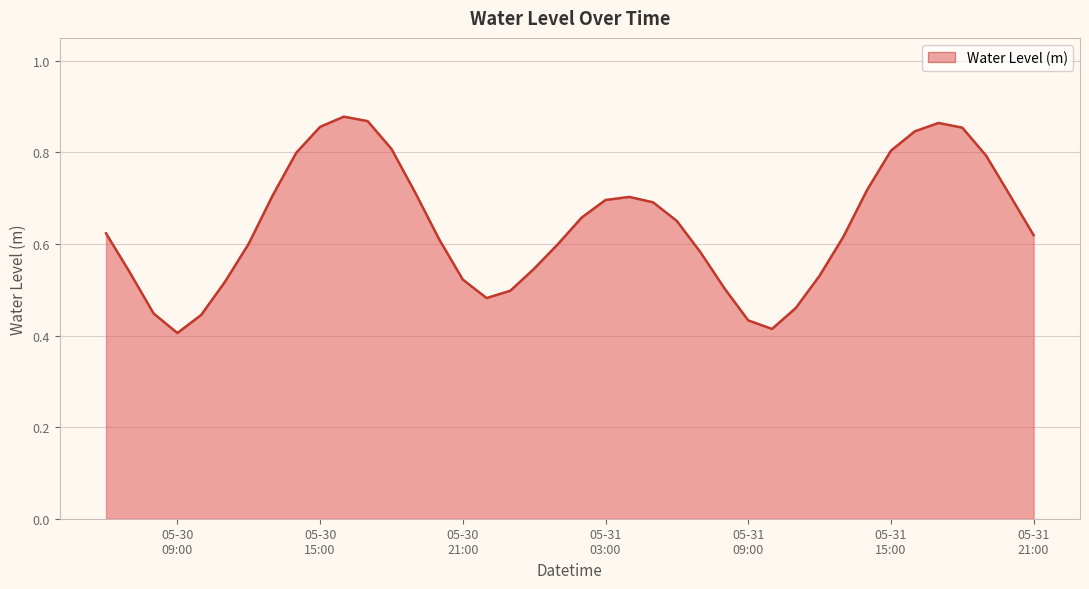

Count the values in the range 0 to 1.

40